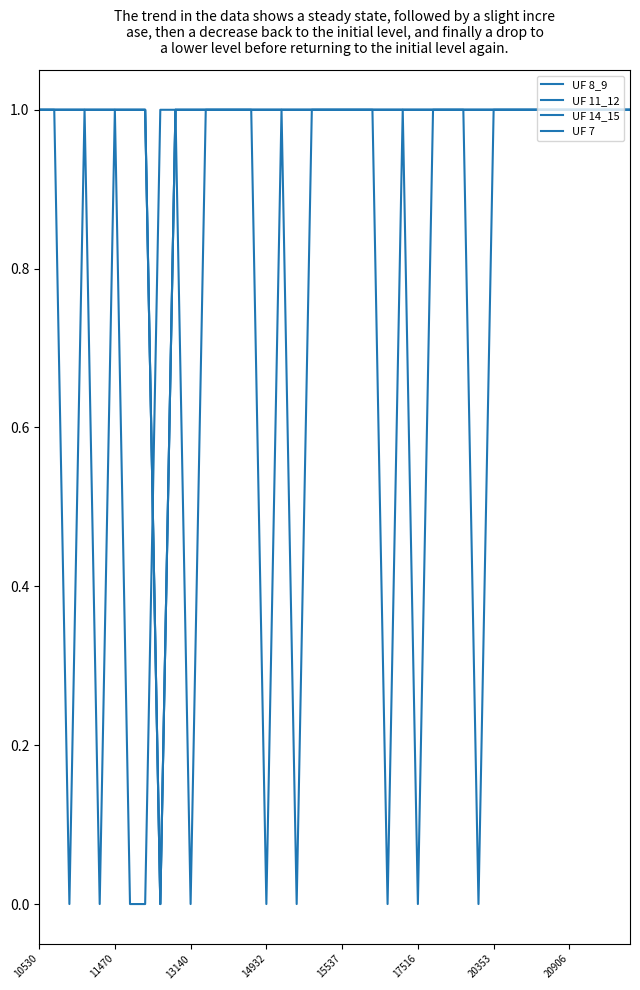

Does the chart display data point markers on the line(s)?

No